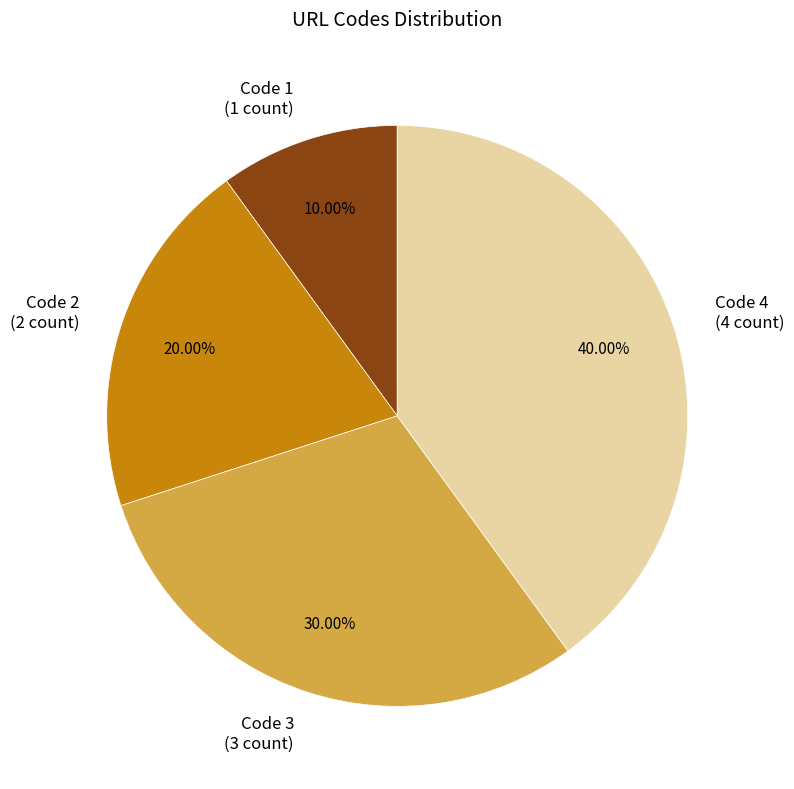

What is the largest slice in the pie chart?

Code 4